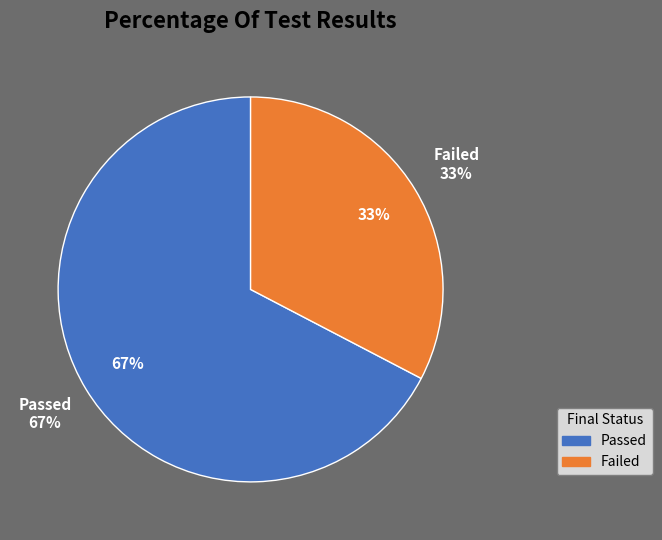

Which slice is the smallest?

Failed